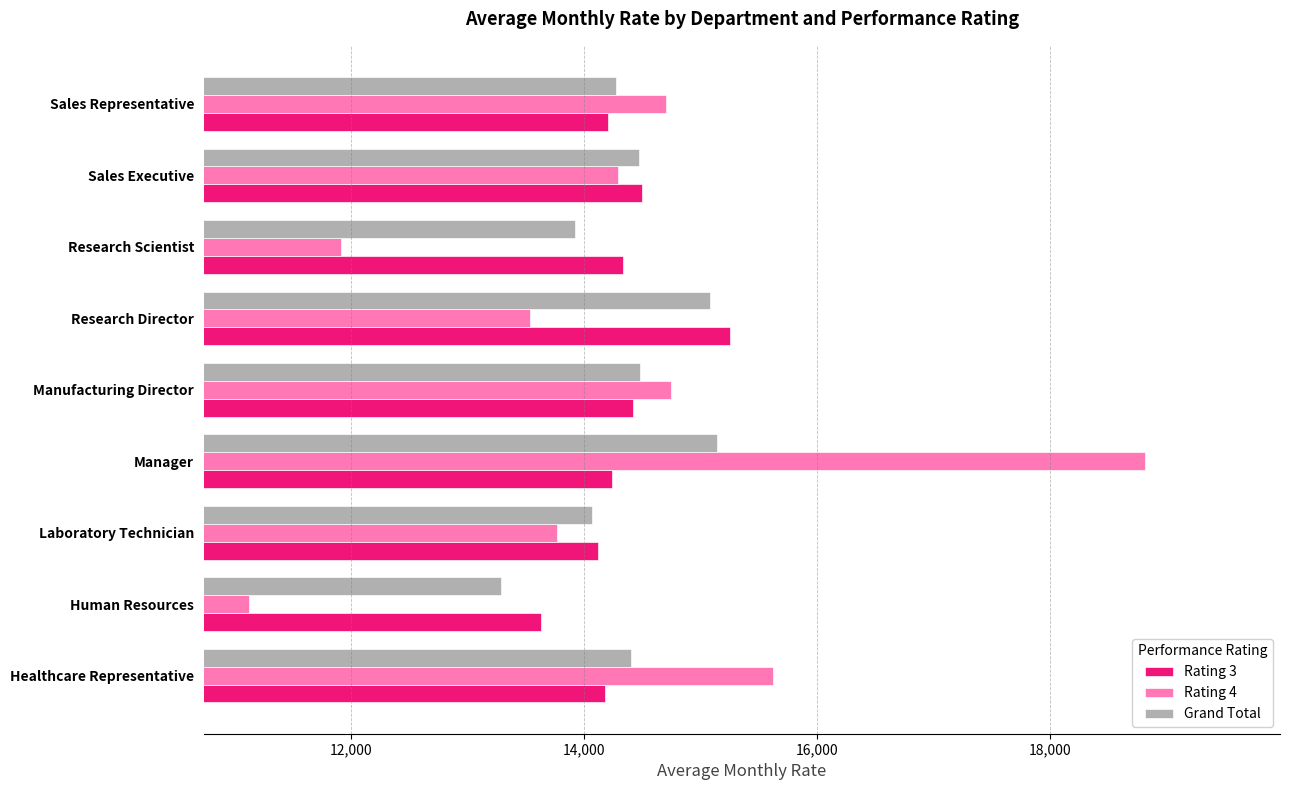

At which label does Rating 3 reach its peak?

Research Director